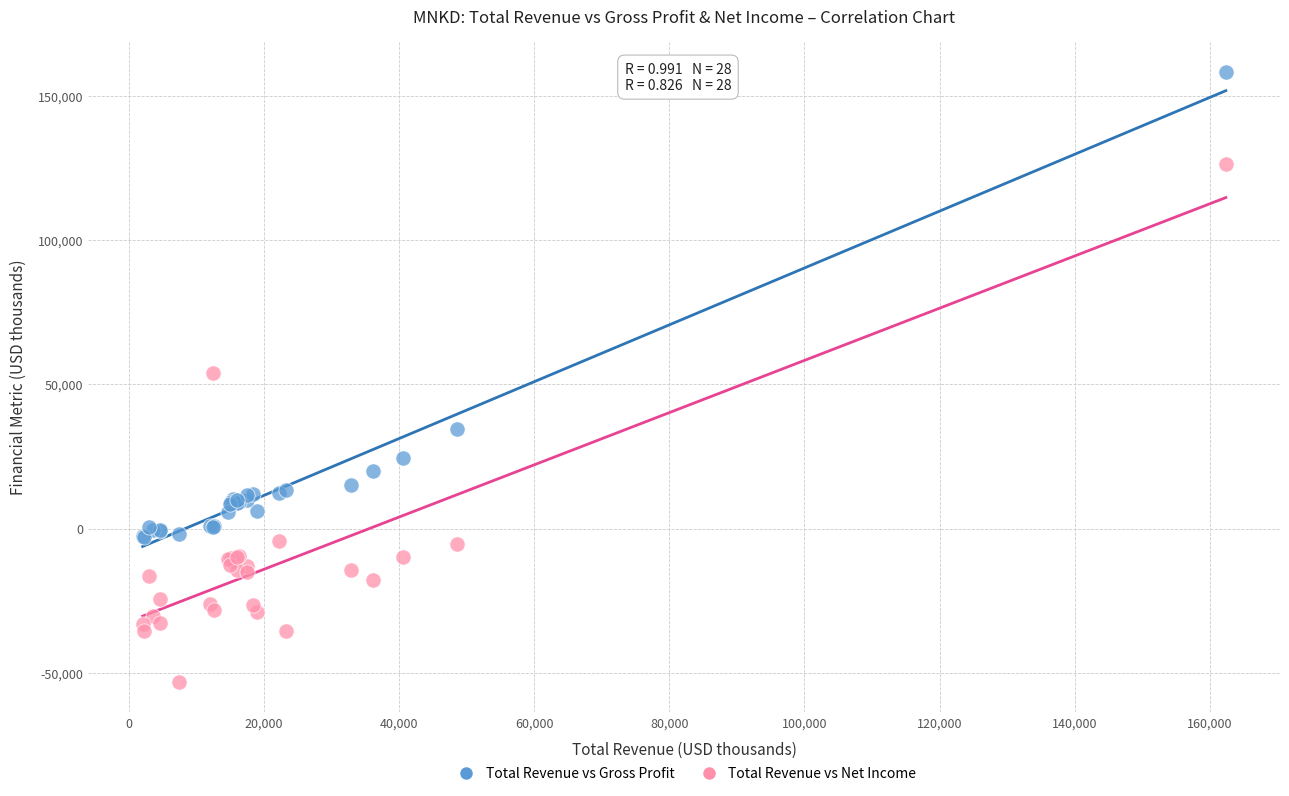

What are all the series names shown in the legend?

Total Revenue vs Gross Profit, Total Revenue vs Net Income